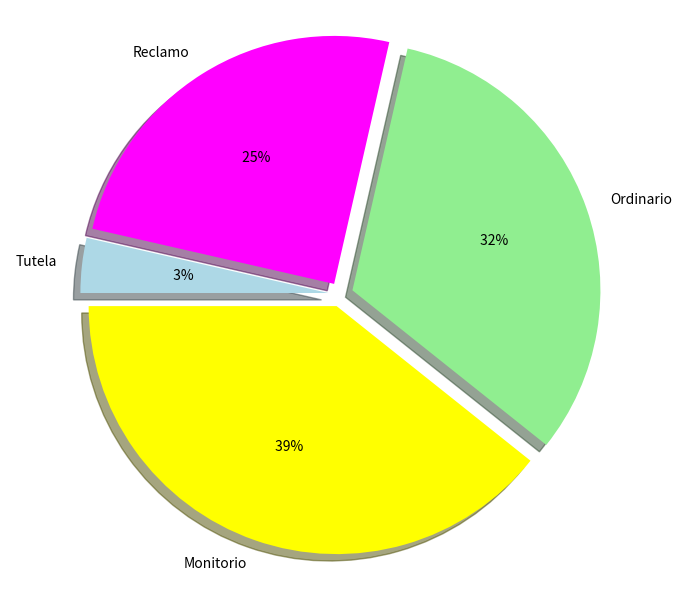

Which category has the biggest portion of the pie?

Monitorio